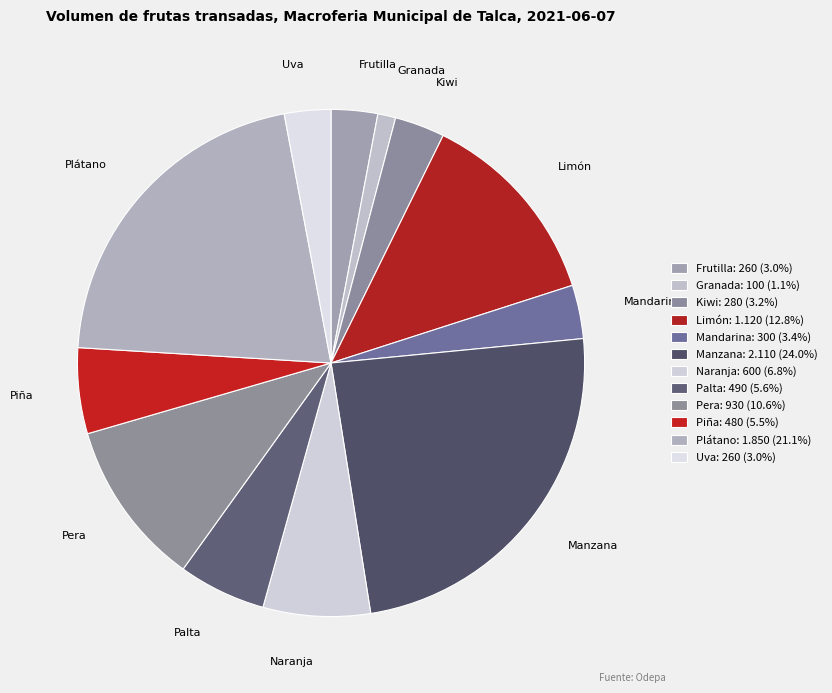

The Kiwi slice represents 3% of the pie. True or false?

True